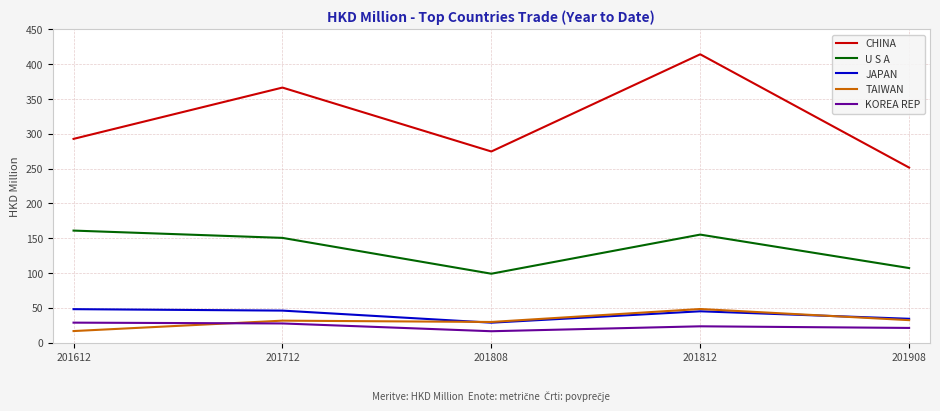

Which series has the widest spread of values?

CHINA